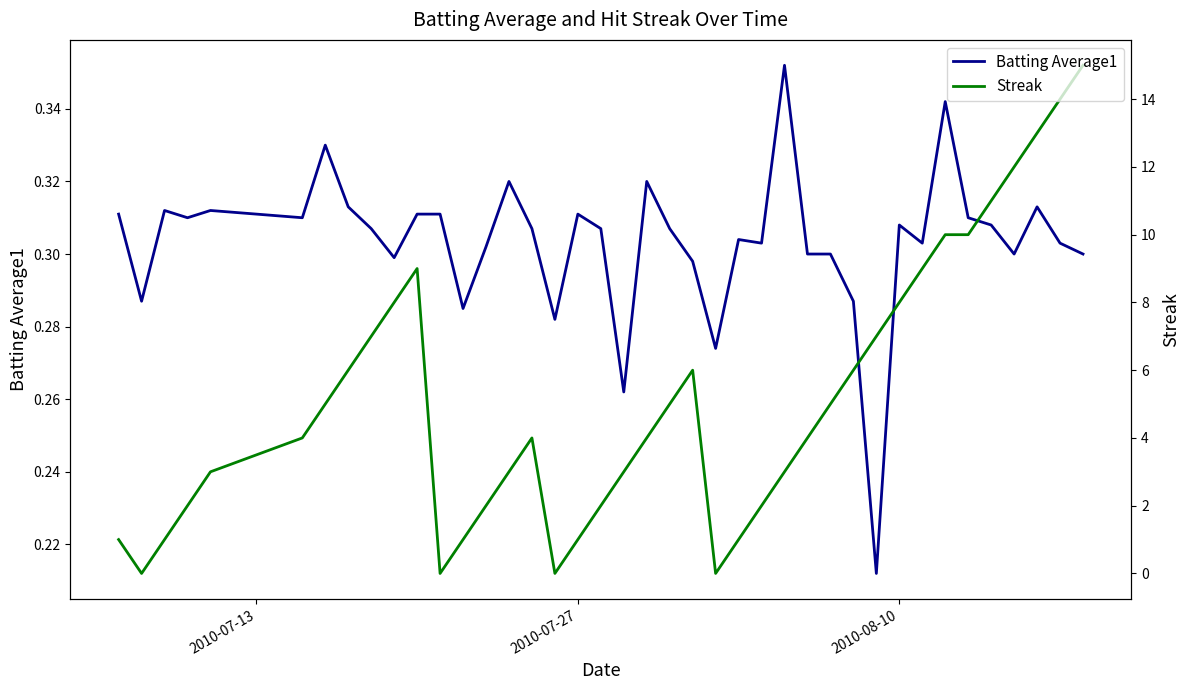

What is the maximum value for Streak?

15